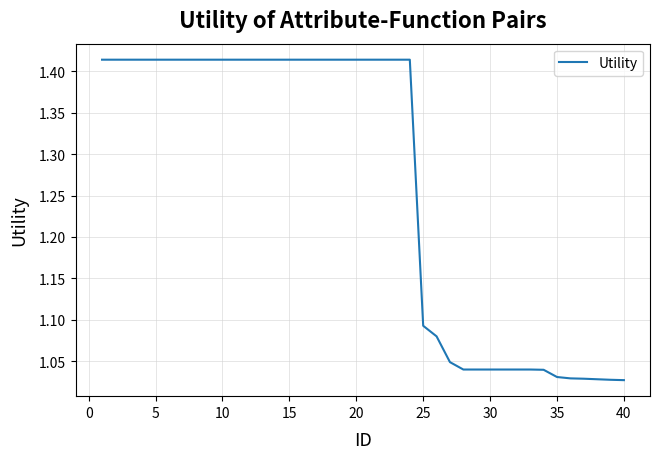

What is the difference between the maximum and minimum values?

0.4